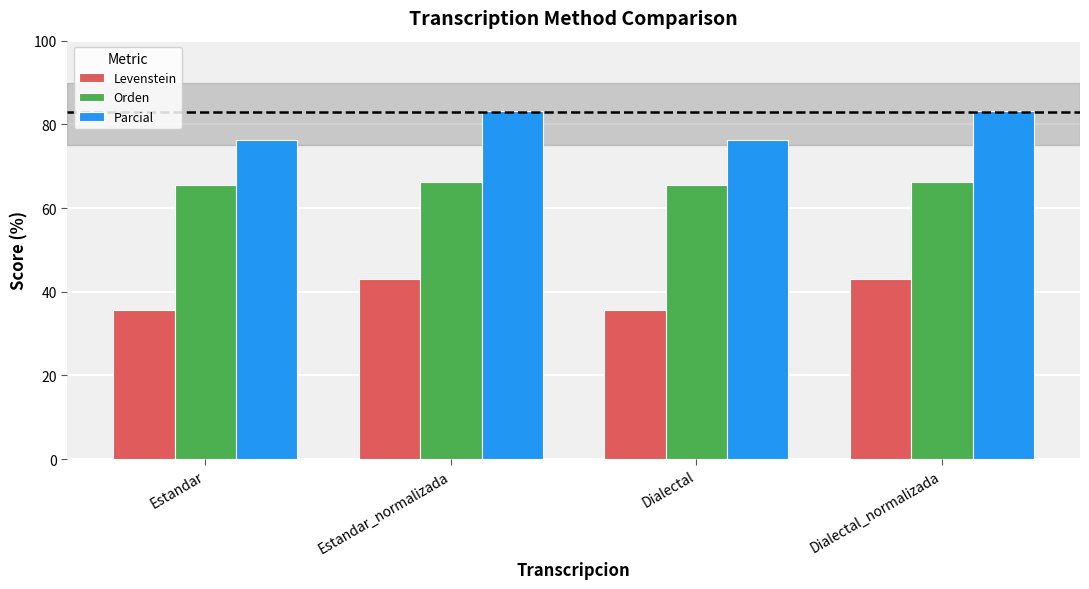

How many distinct data groups are displayed?

3